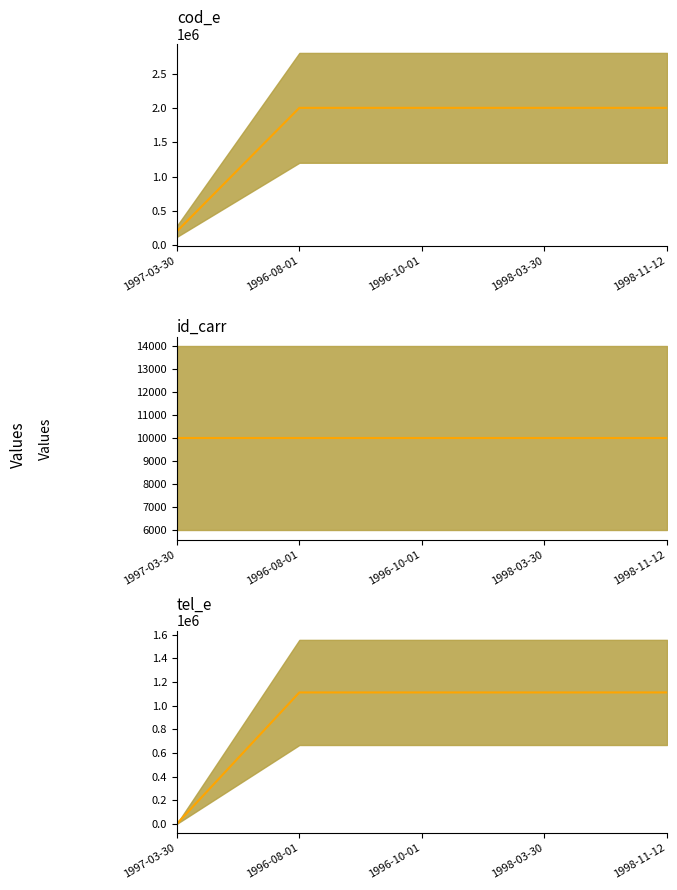

What is the average value of the id_carr series?

10002